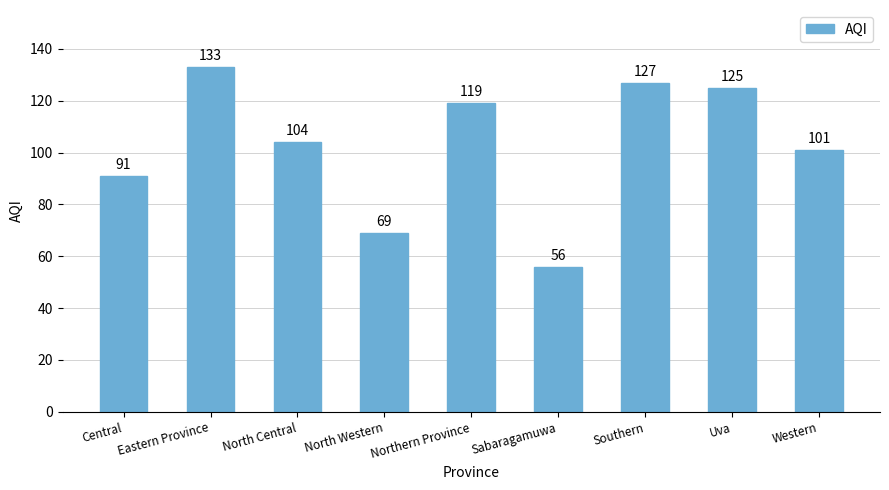

Reading right to left, list all the values displayed in this chart.

101	125	127	56	119	69	104	133	91